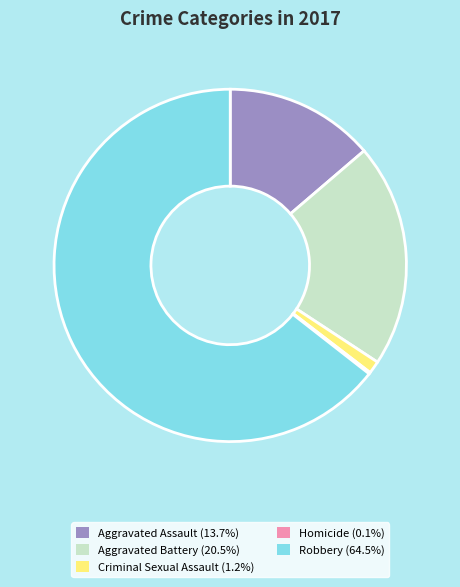

Between Criminal Sexual Assault and Aggravated Battery, which is larger?

Aggravated Battery